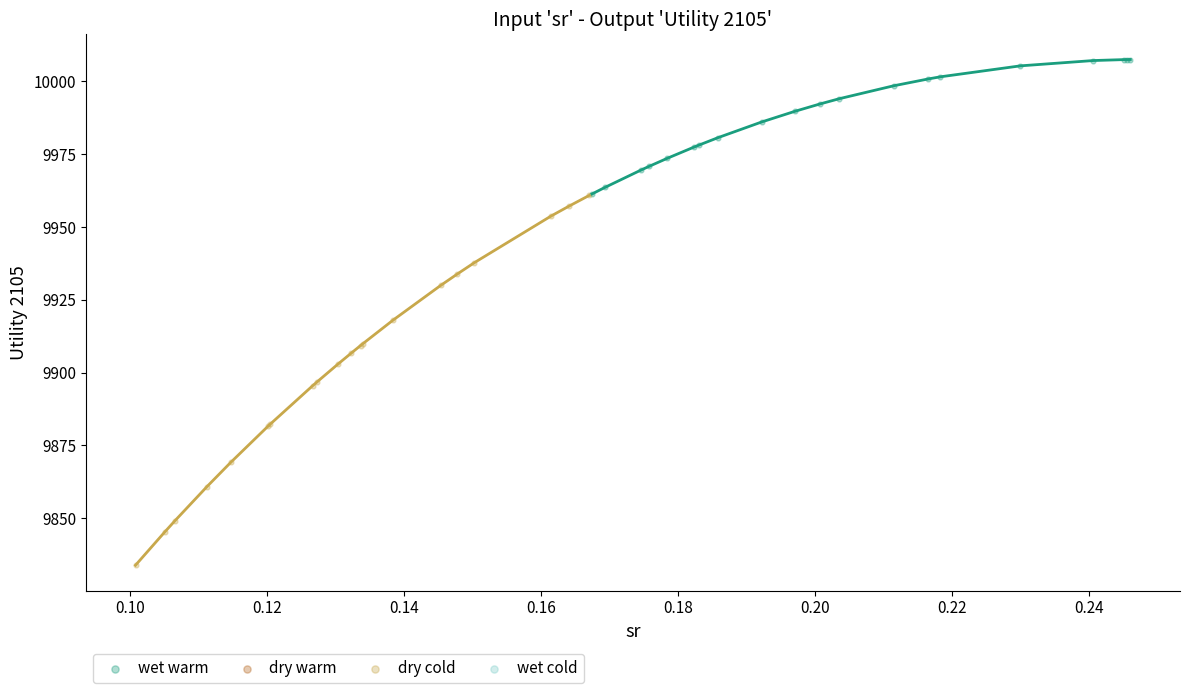

Which series reaches the minimum Y coordinate?

dry cold